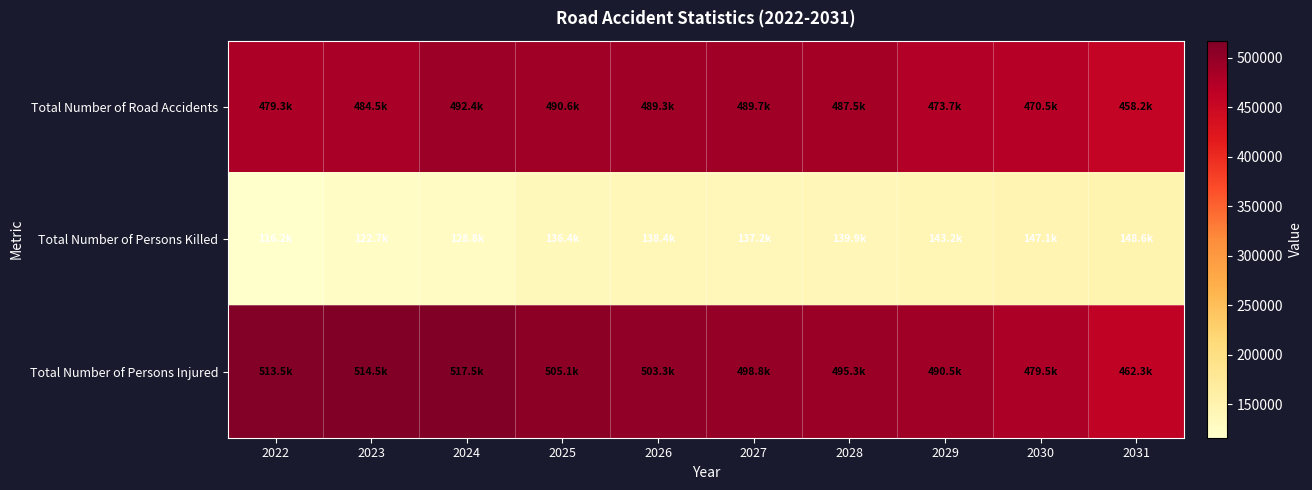

At 2023, list the series in order from smallest to largest.

Total Number of Persons Killed, Total Number of Road Accidents, Total Number of Persons Injured